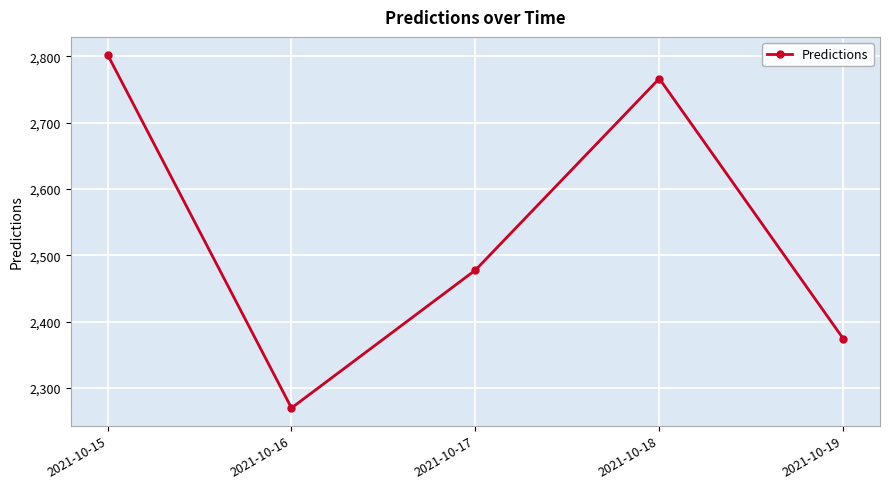

Where is the first local maximum?

2021-10-18